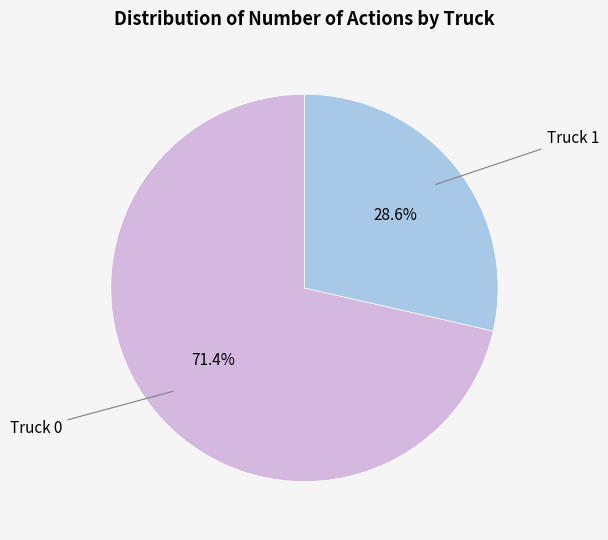

Does any single category account for the majority?

Yes